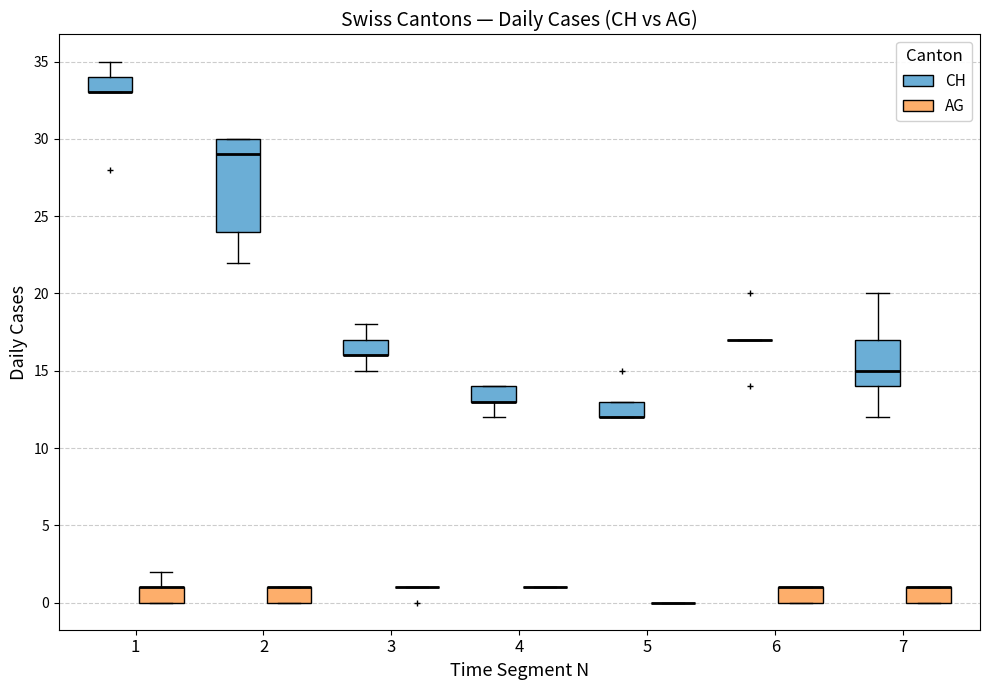

Comparing the boxes themselves (not the whiskers), which one is the tallest?

2 (CH)